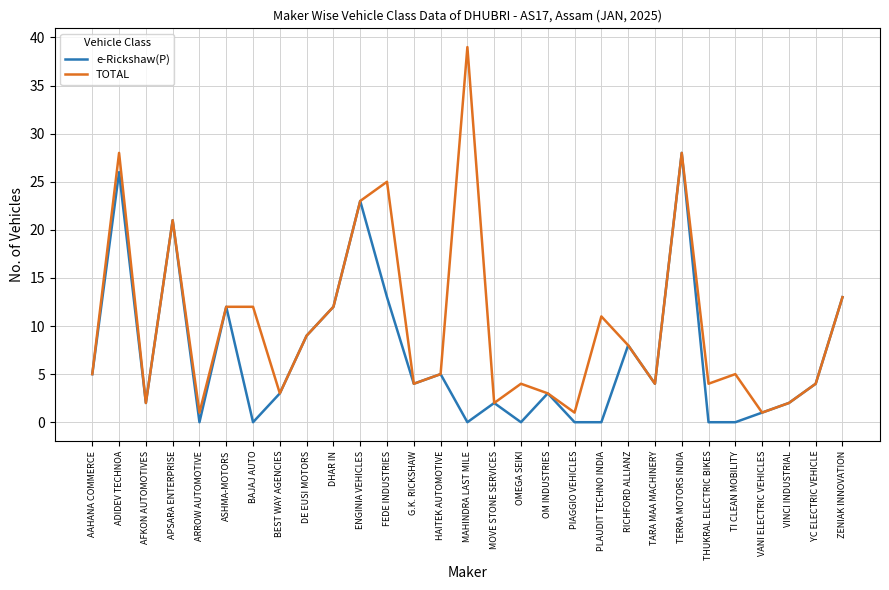

Which label corresponds to the largest value in the chart?

MAHINDRA LAST MILE